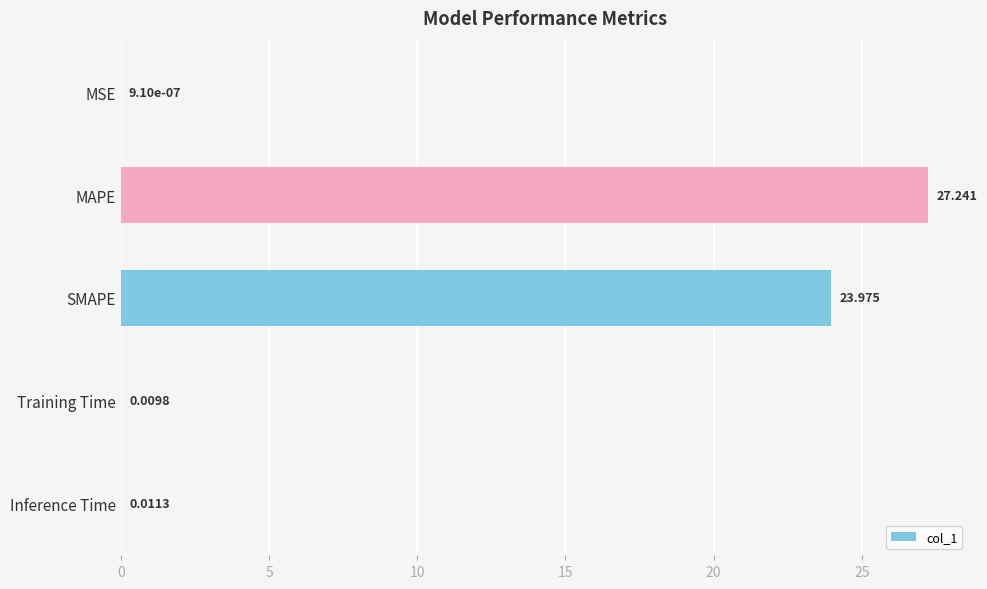

Where is the data nearest to the value 13?

SMAPE